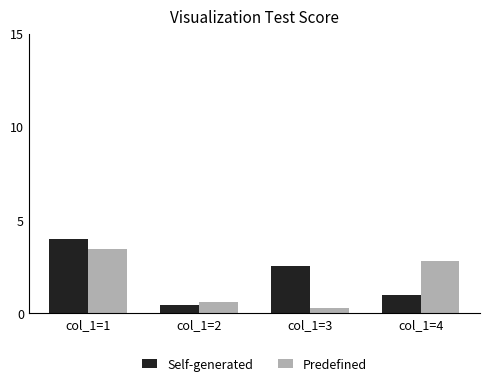

Is it true that Predefined equals 0.3 at col_1=3?

True